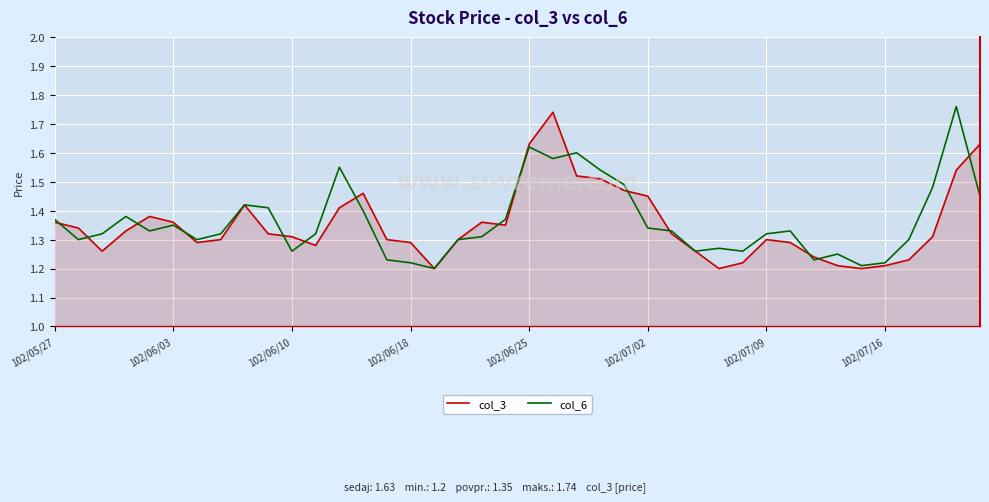

What is the difference between the second highest and second lowest values in the col_6 series?

0.4